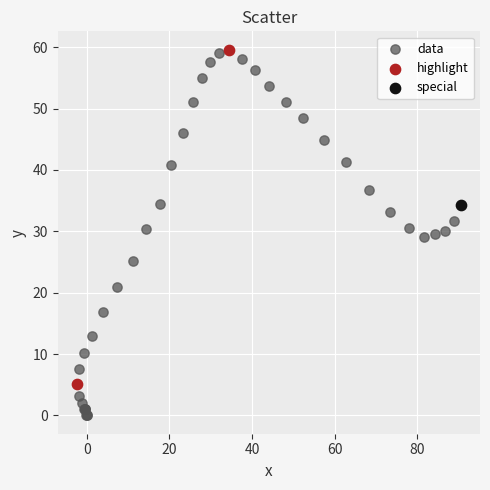

What are all the series names shown in the legend?

data, highlight, special